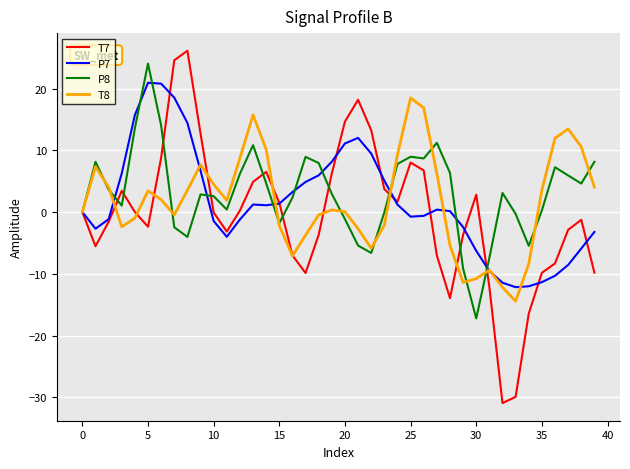

What is the minimum value shown in the chart?

-30.9